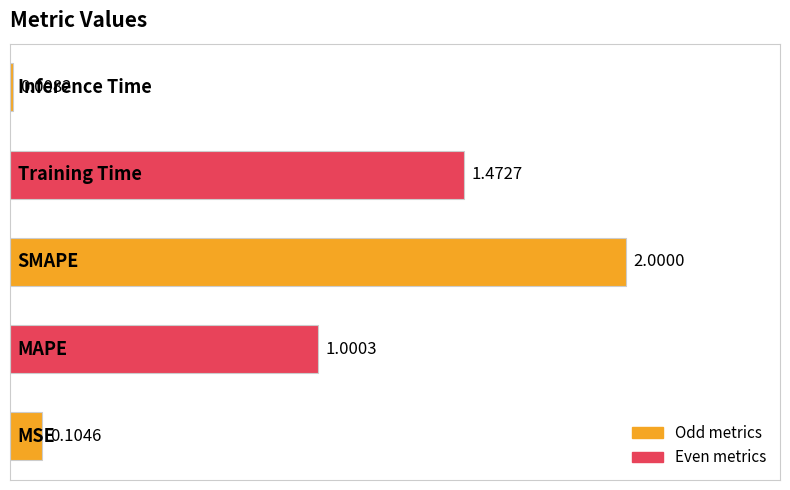

What is the difference between the maximum and minimum values?

2.0